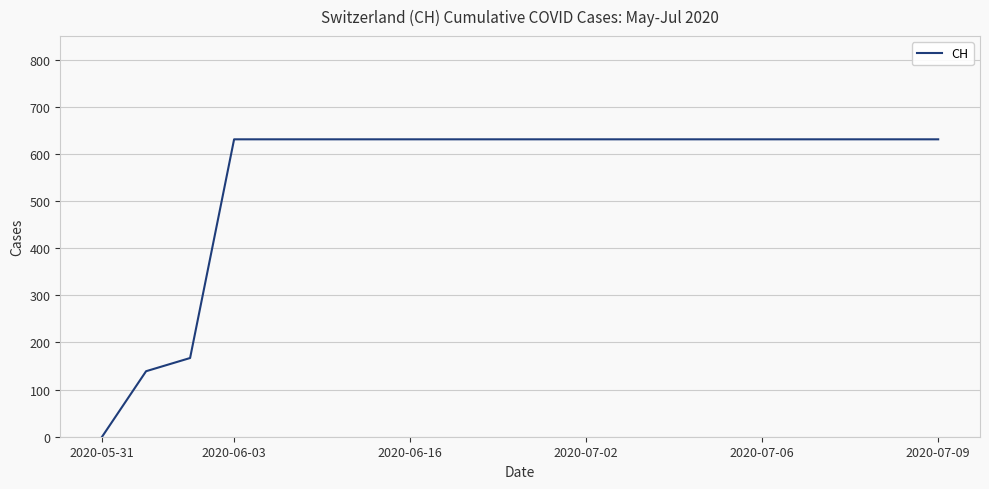

What is the maximum value shown in the chart?

631